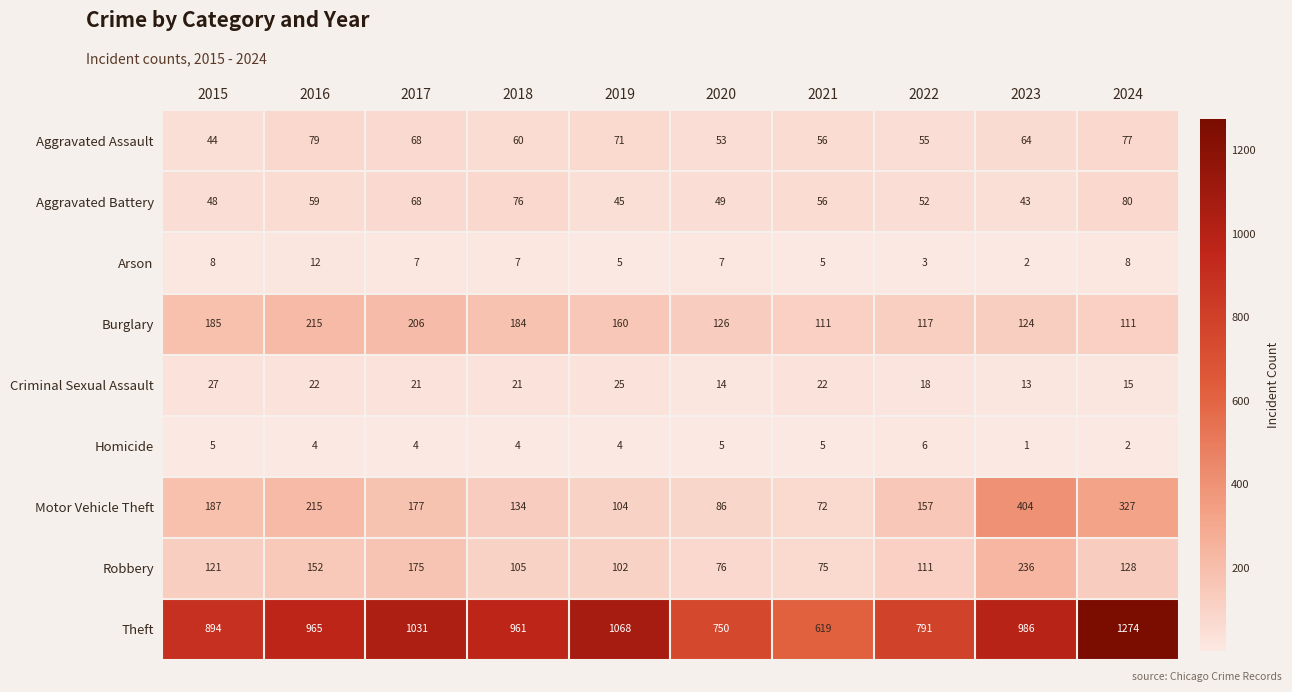

What is the difference between the second highest and minimum values in the Theft series?

449